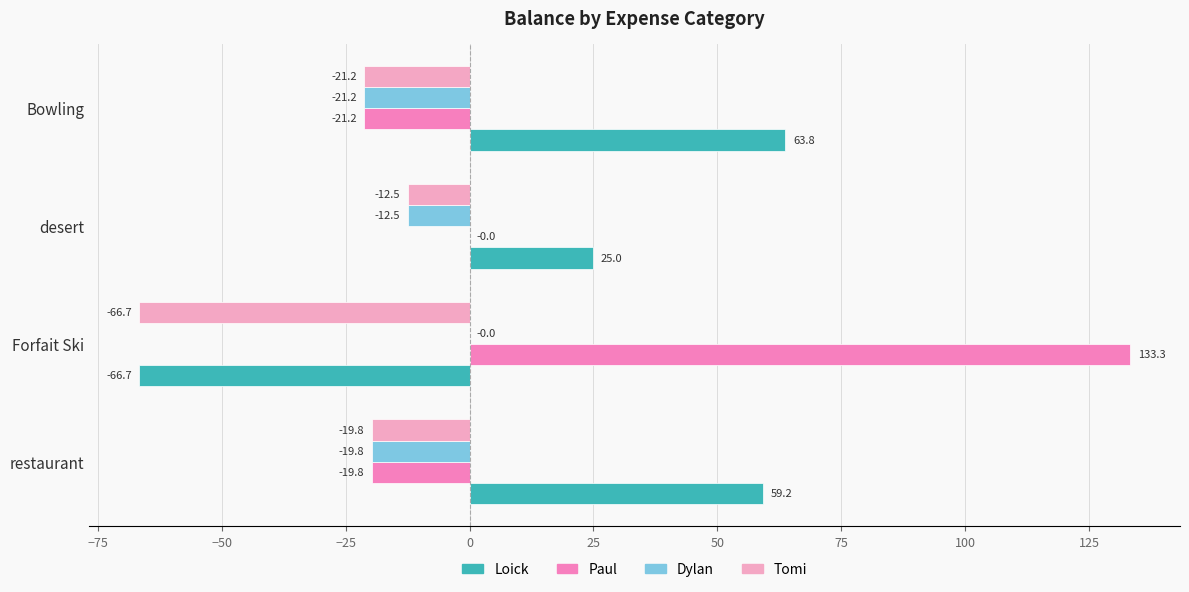

At which label does Tomi reach its peak?

desert